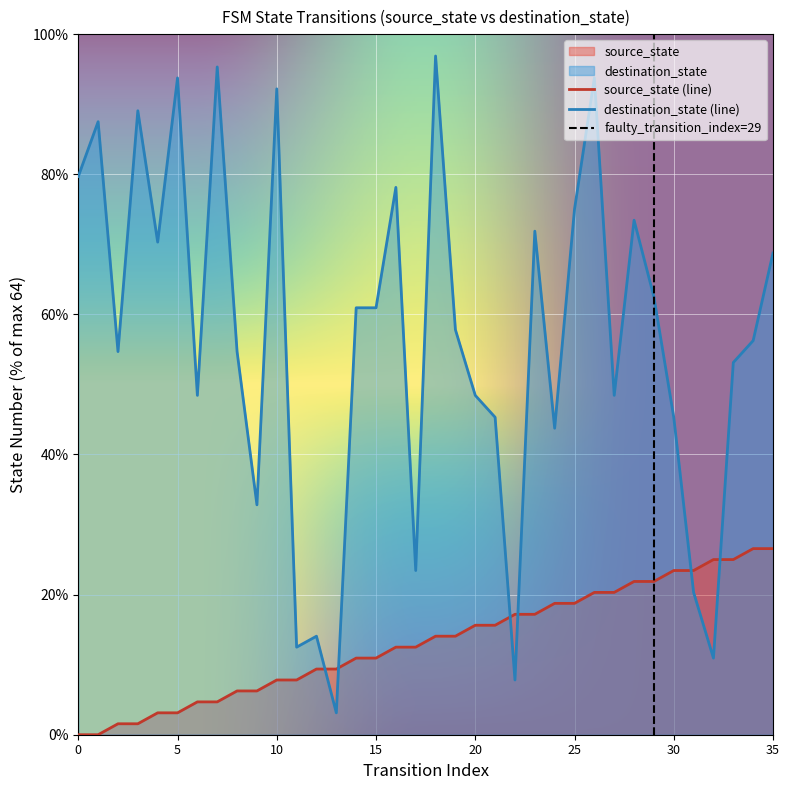

Is it true that destination_state equals 92.5 at 8?

False